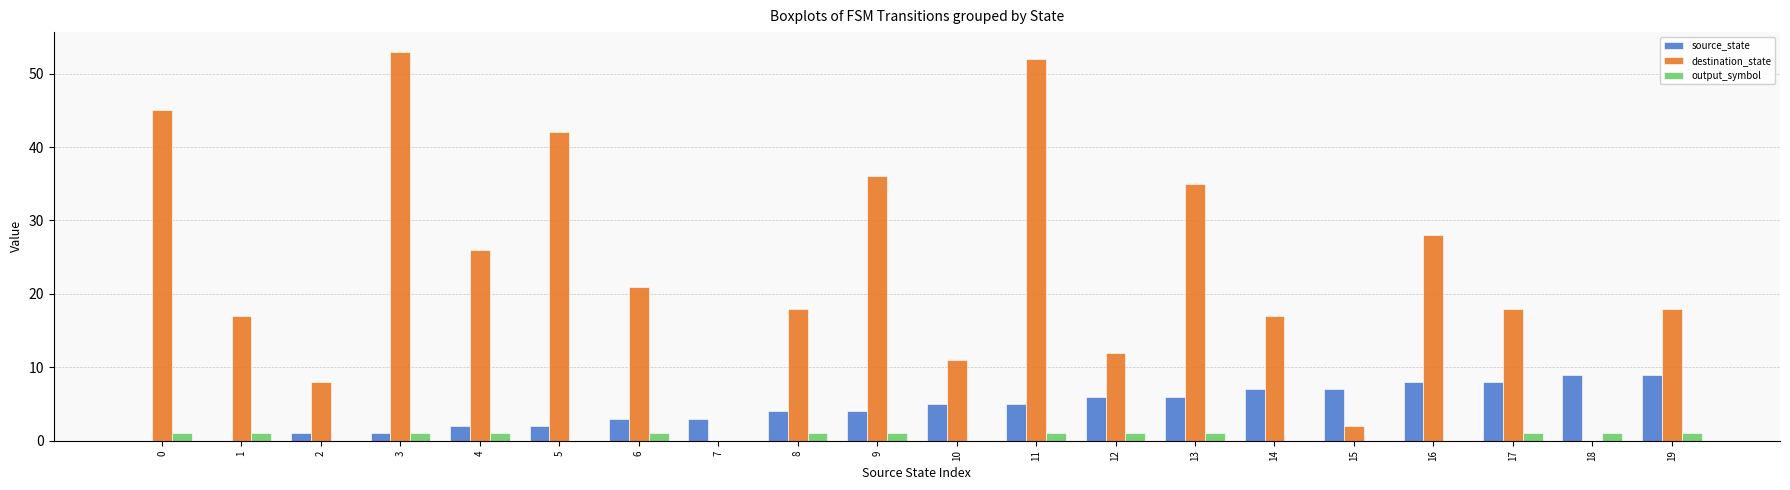

Which series has the largest total across all categories?

destination_state